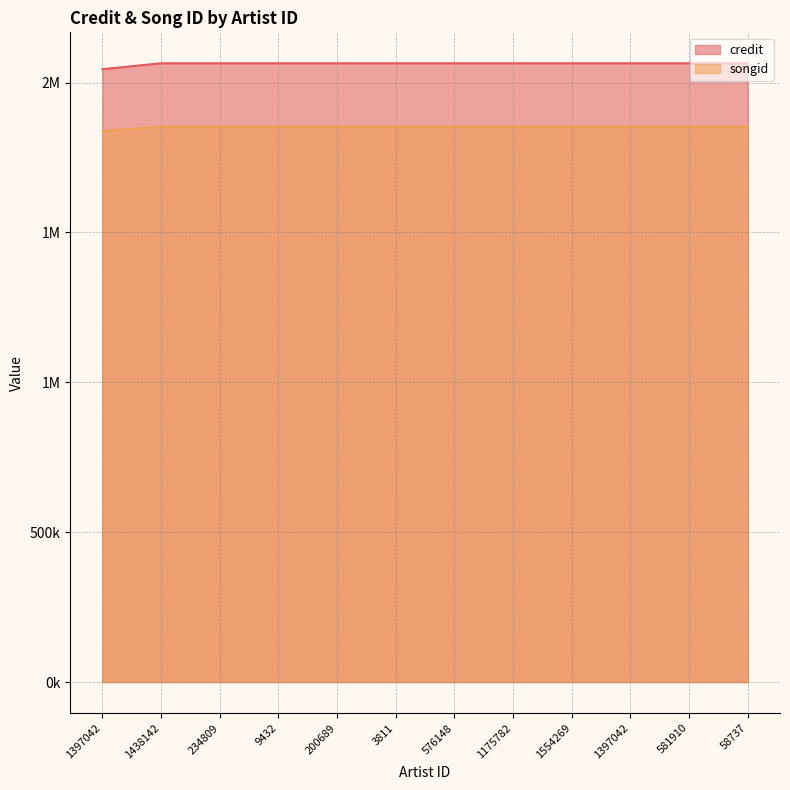

Which series has the largest total across all categories?

credit